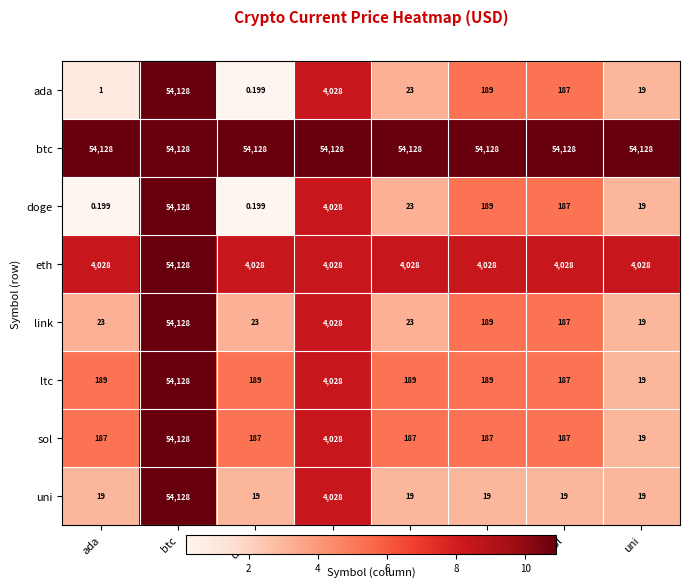

At which label does sol reach its minimum?

uni